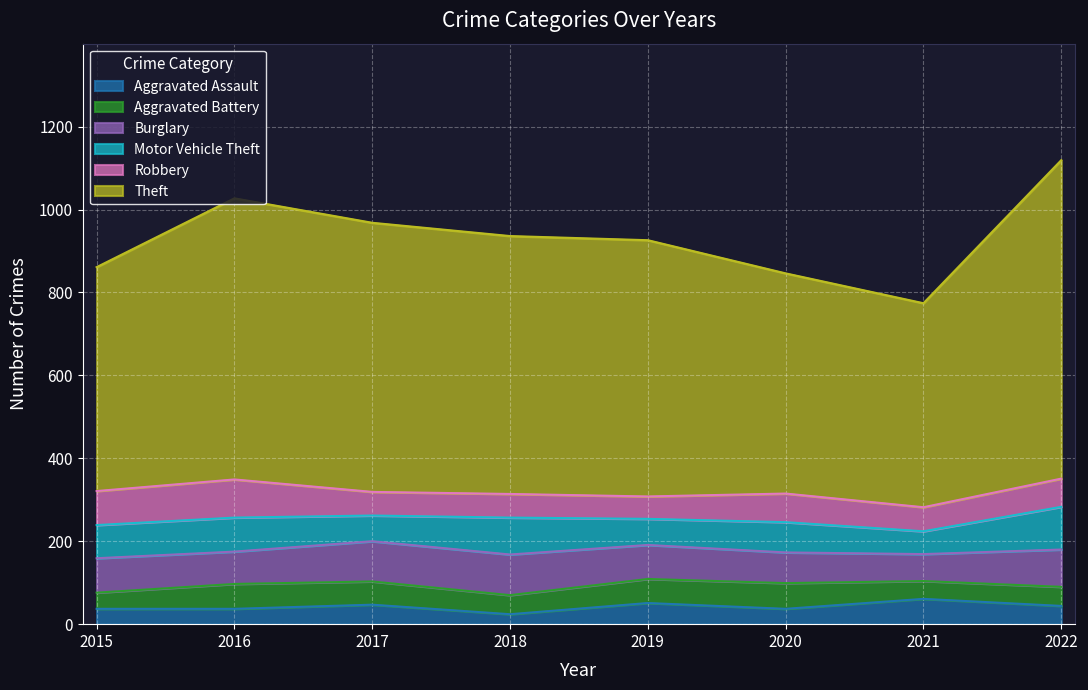

How many lines are shown in the chart?

6